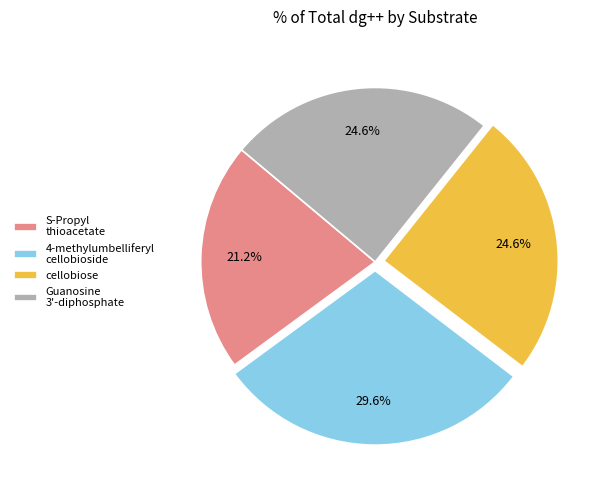

To the nearest percent, what is the average slice percentage?

25%